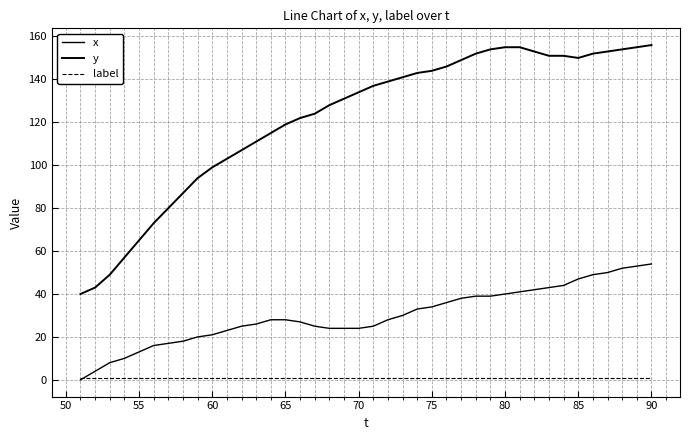

True or false: x has more than 2 interior local peaks.

False